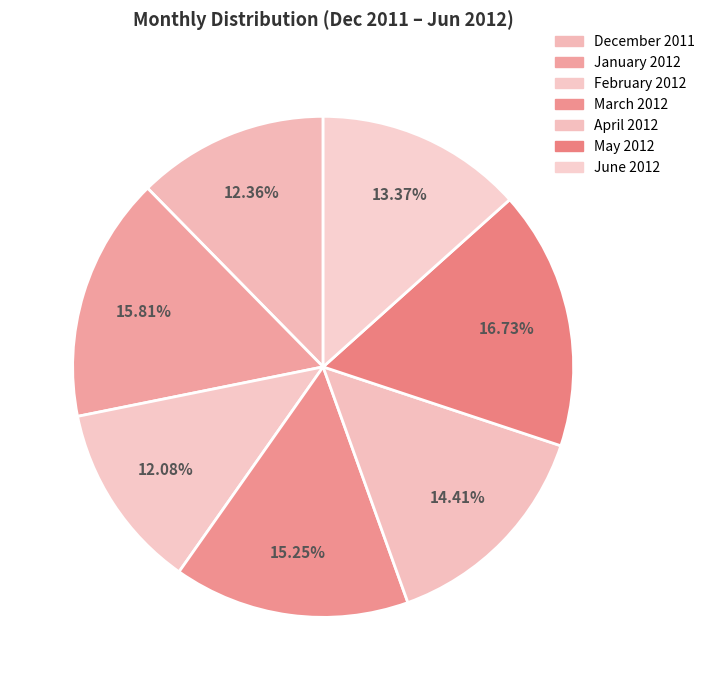

Is January 2012 the majority of the pie?

No